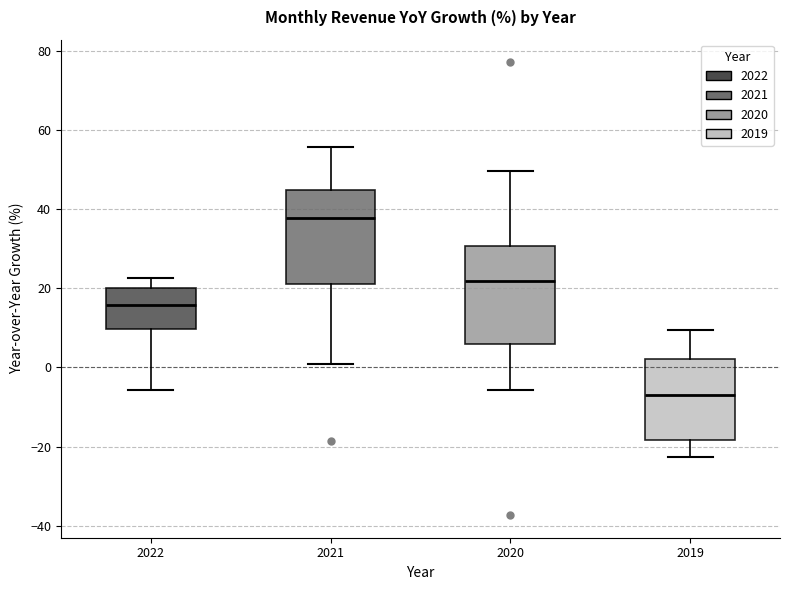

Reading left to right, read every box against the y-axis: the position of its median line, the range the box covers, and the ends of its whiskers. The values are not printed on the chart, so give them approximately, as read against the axis.

2022: median 16, box 10 to 20, whiskers -6 to 22
2021: median 38, box 22 to 44, whiskers 0 to 56
2020: median 22, box 6 to 30, whiskers -6 to 50
2019: median -8, box -18 to 2, whiskers -22 to 10